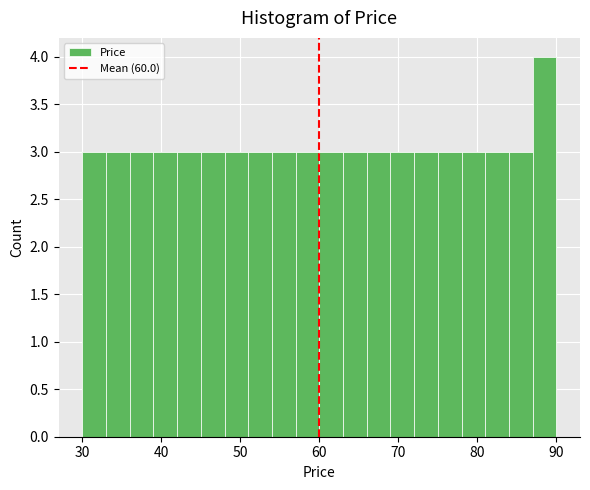

Read against the x-axis, roughly where is the centre of the tallest bar?

89